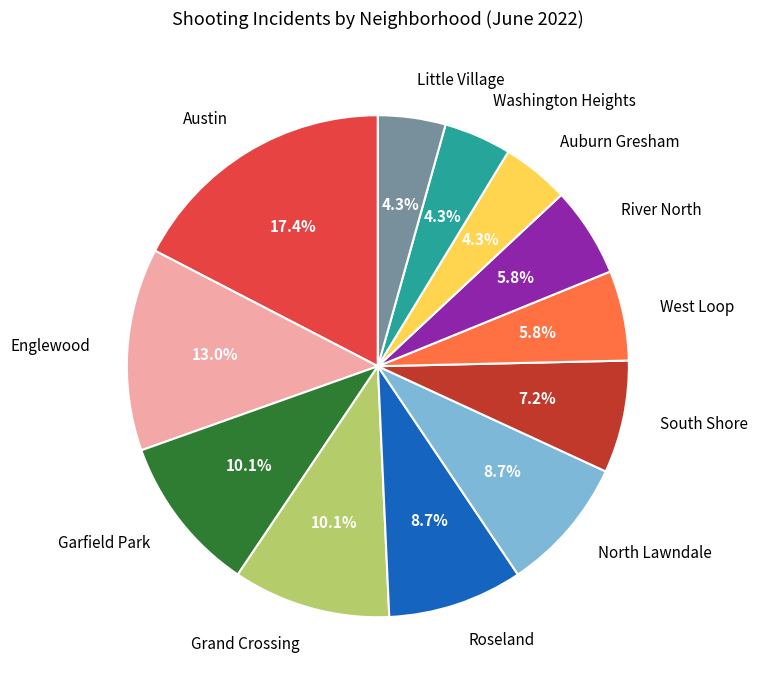

What percentage is the Little Village slice, to the nearest percent?

4%